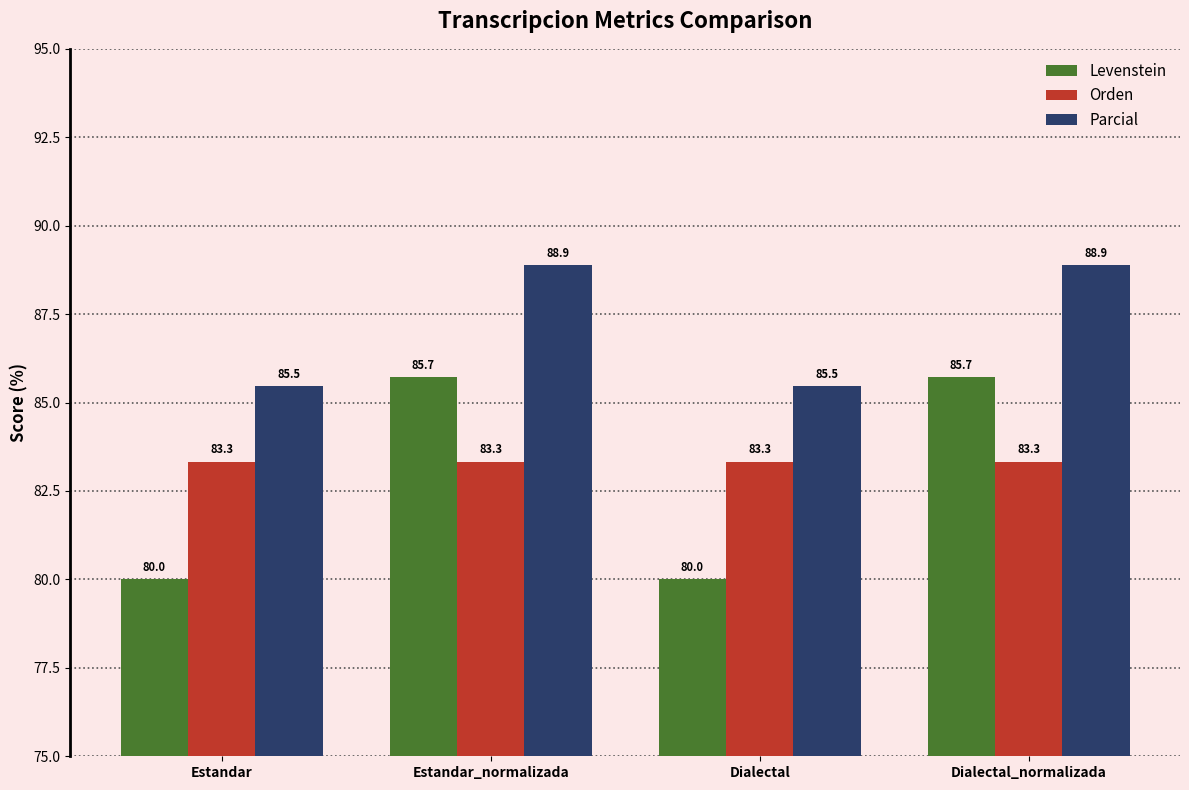

Count the number of categories in the chart.

4